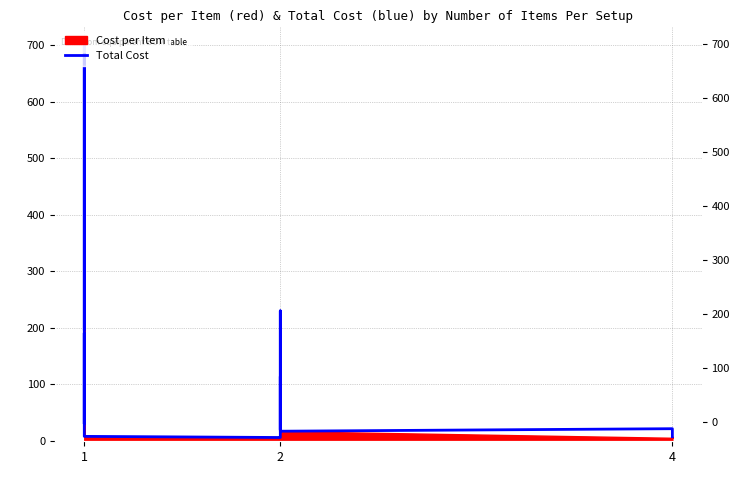

How many interior local valleys (lower than both neighbors) does the data have?

4